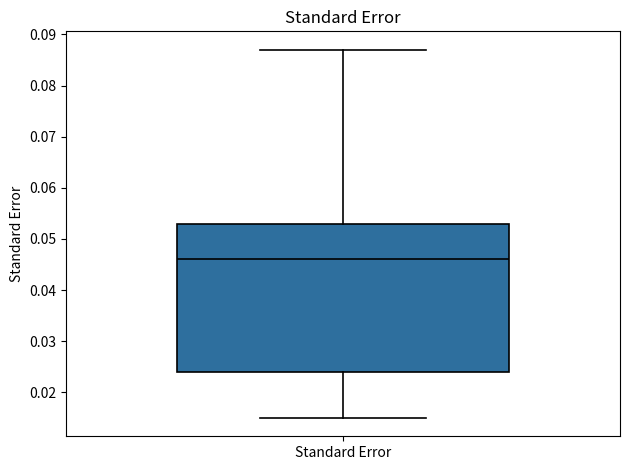

Transcribe this box plot: give where the median line is, the range the box spans, and where the two whiskers end, as read against the y-axis. The values are not printed on the chart, so give them approximately, as read against the axis.

median 0.046, box 0.024 to 0.053, whiskers 0.015 to 0.087